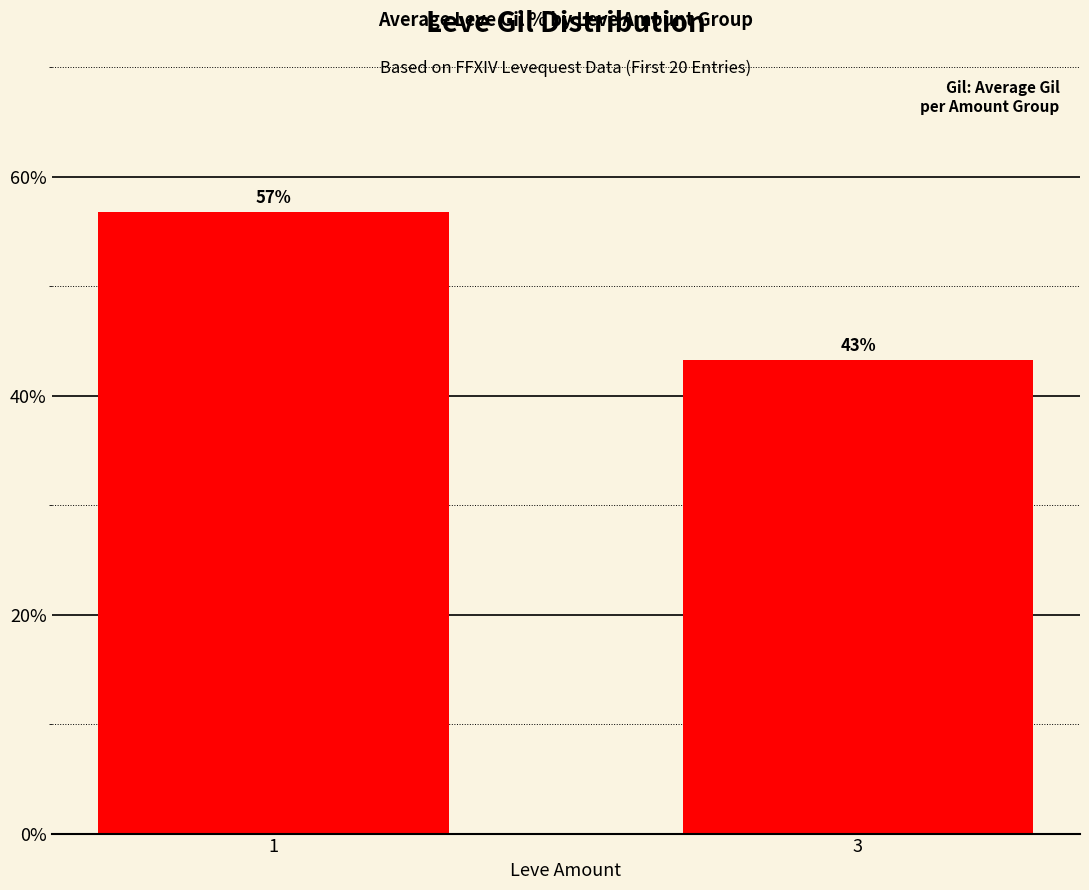

How many bars are there in total?

2